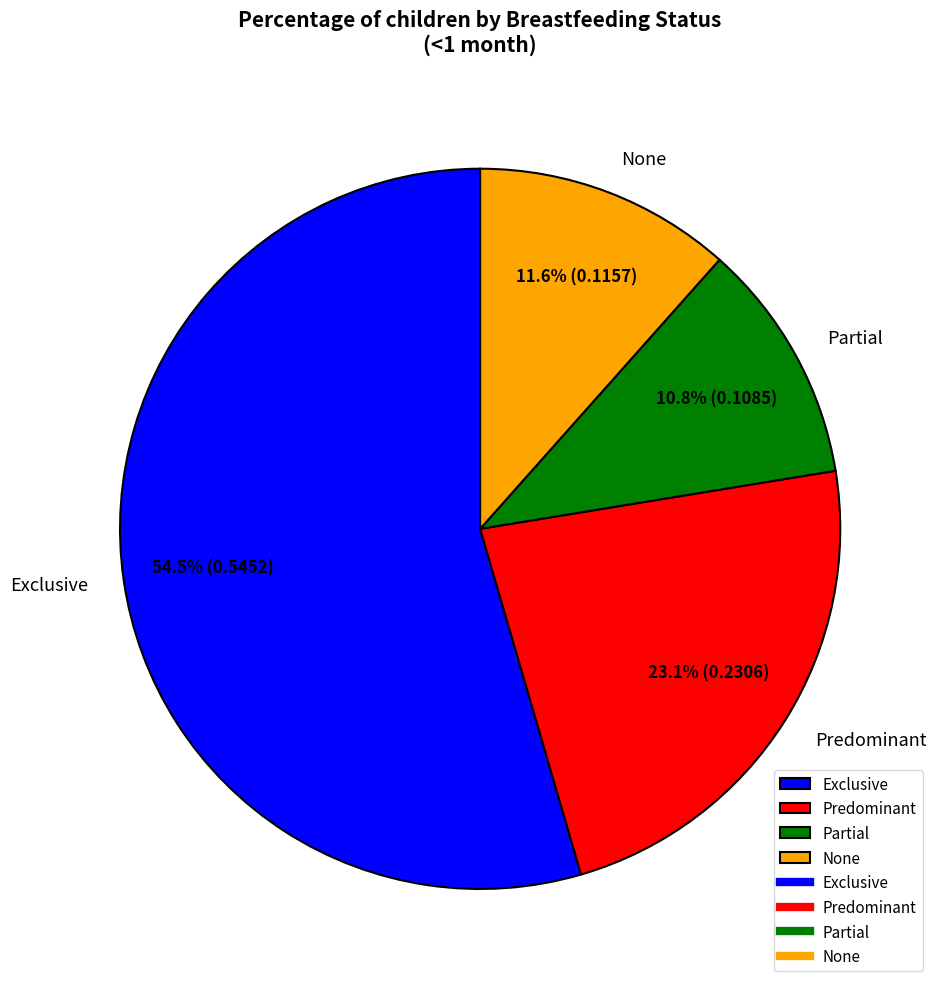

Which category has the biggest portion of the pie?

Exclusive